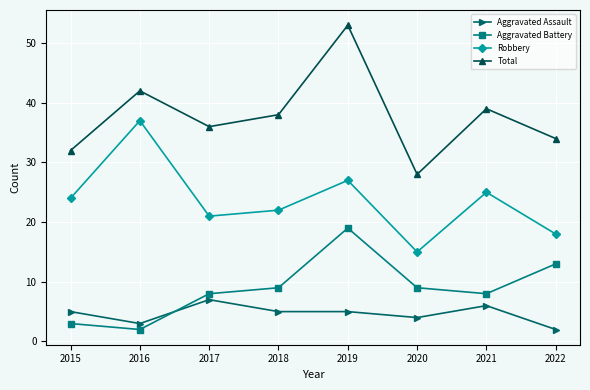

True or false: Aggravated Assault and Total cross at least once.

False